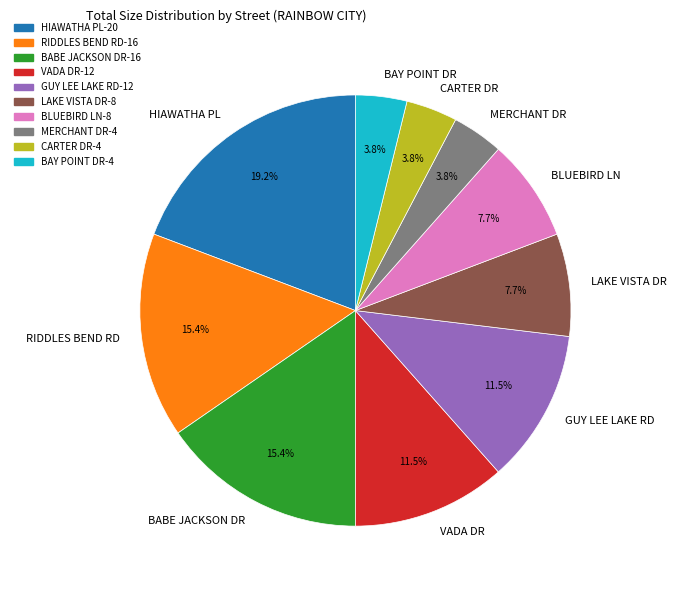

How many segments does this pie chart have?

10